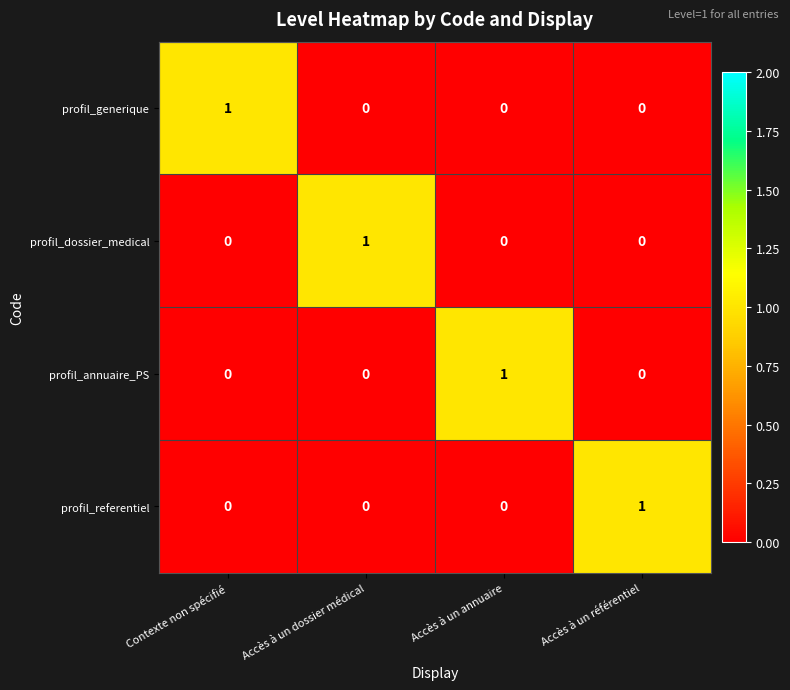

The value of profil_annuaire_PS at Accès à un annuaire is 1. True or false?

True